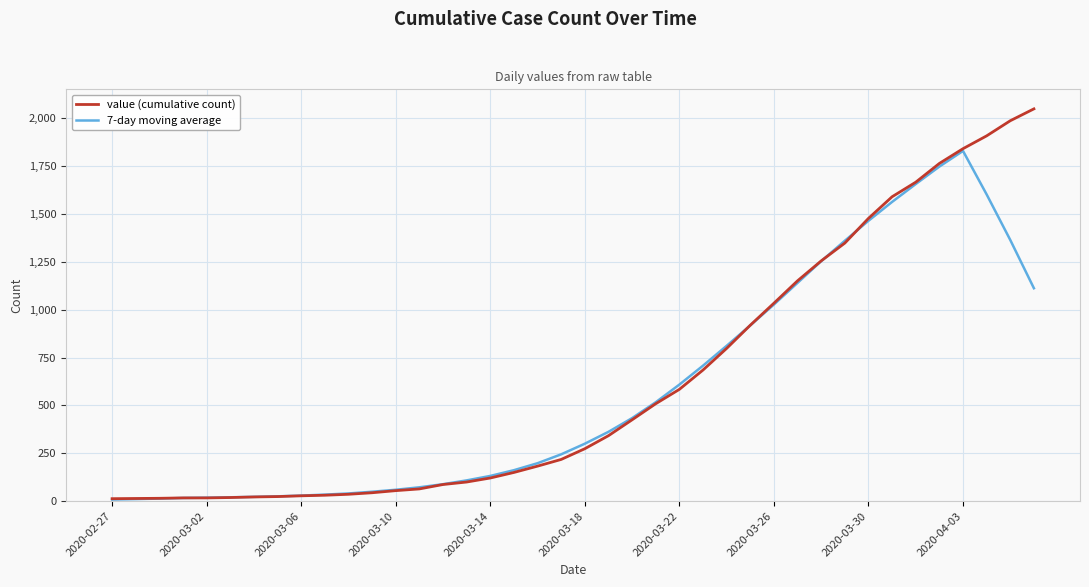

What is the maximum value for 7-day moving average?

1829.3